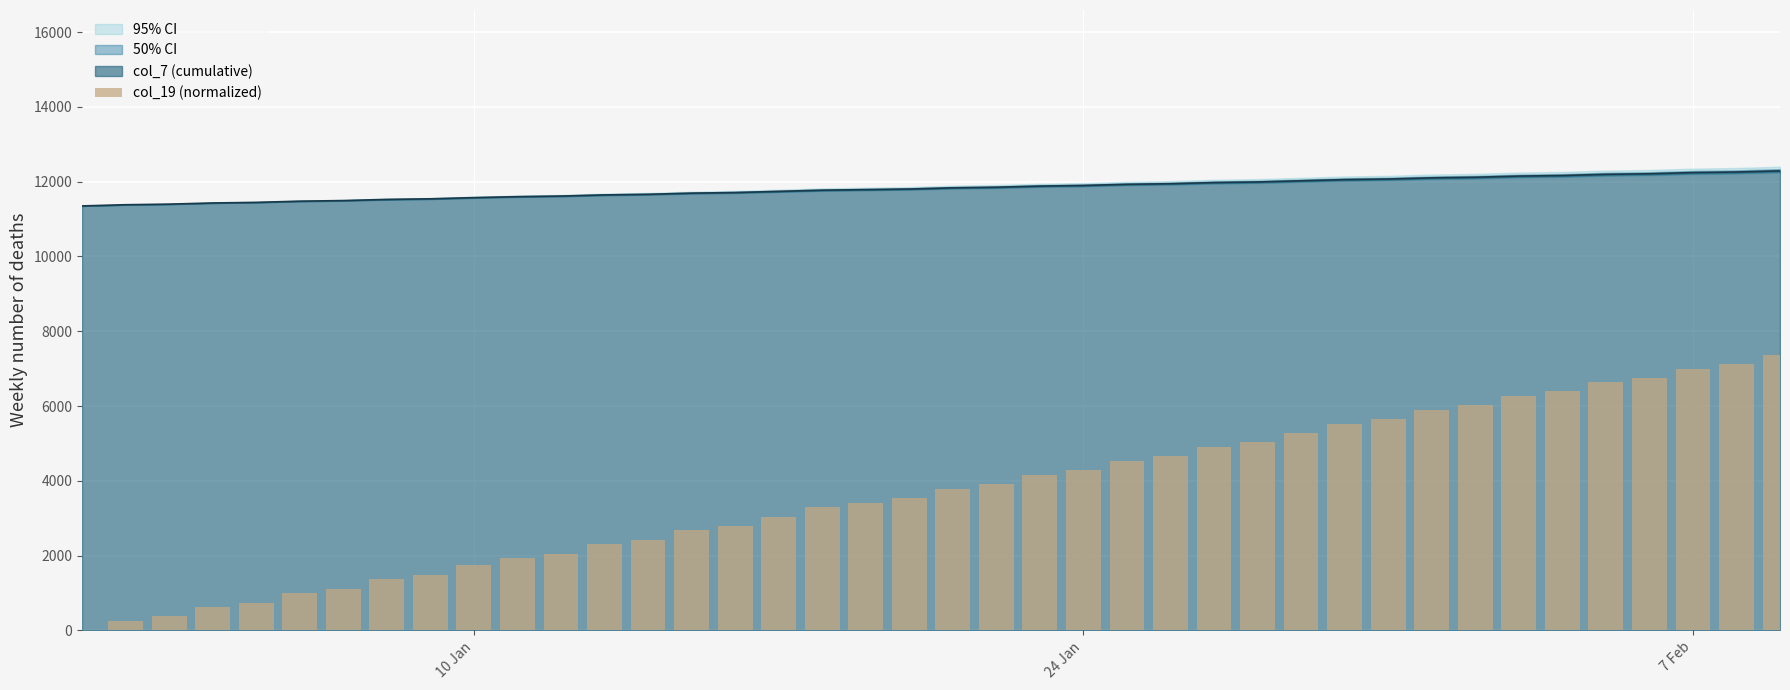

What is the highest value of the col_7 (cumulative) series?

12289